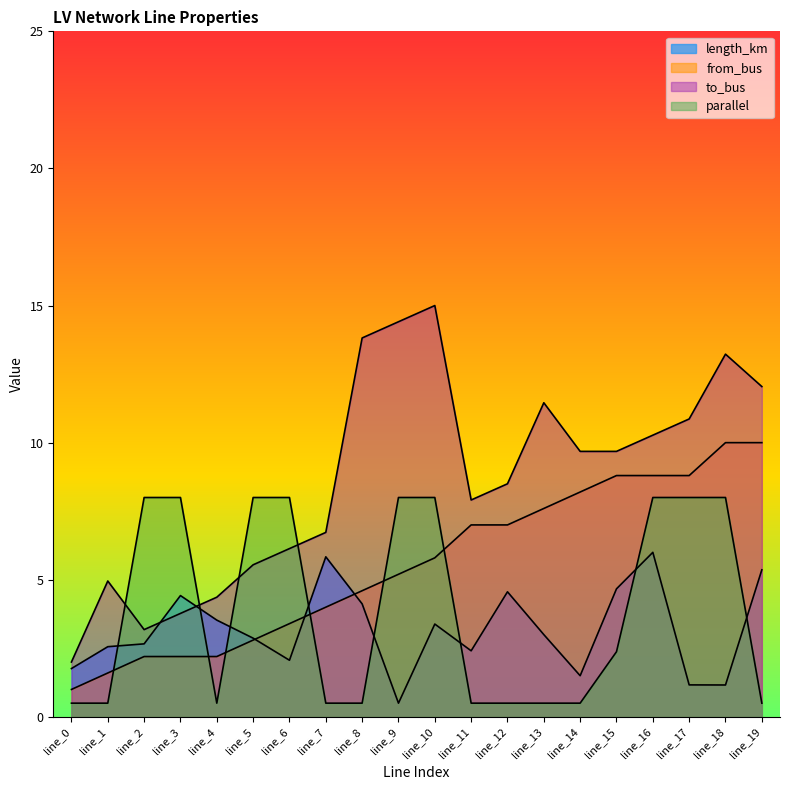

What is the spread (max minus min) of values at line_8?

13.3